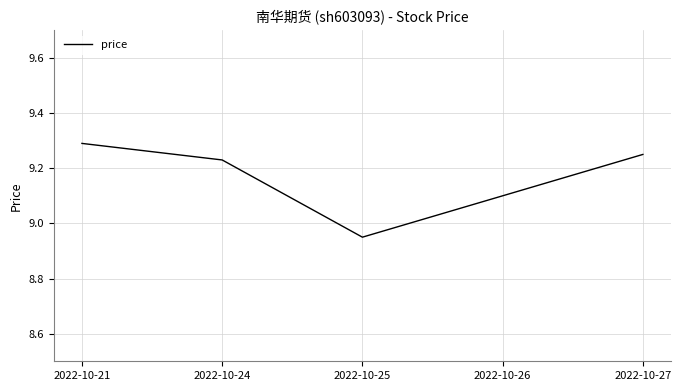

The chart shows a value of 16.5 at 2022-10-24. True or false?

False